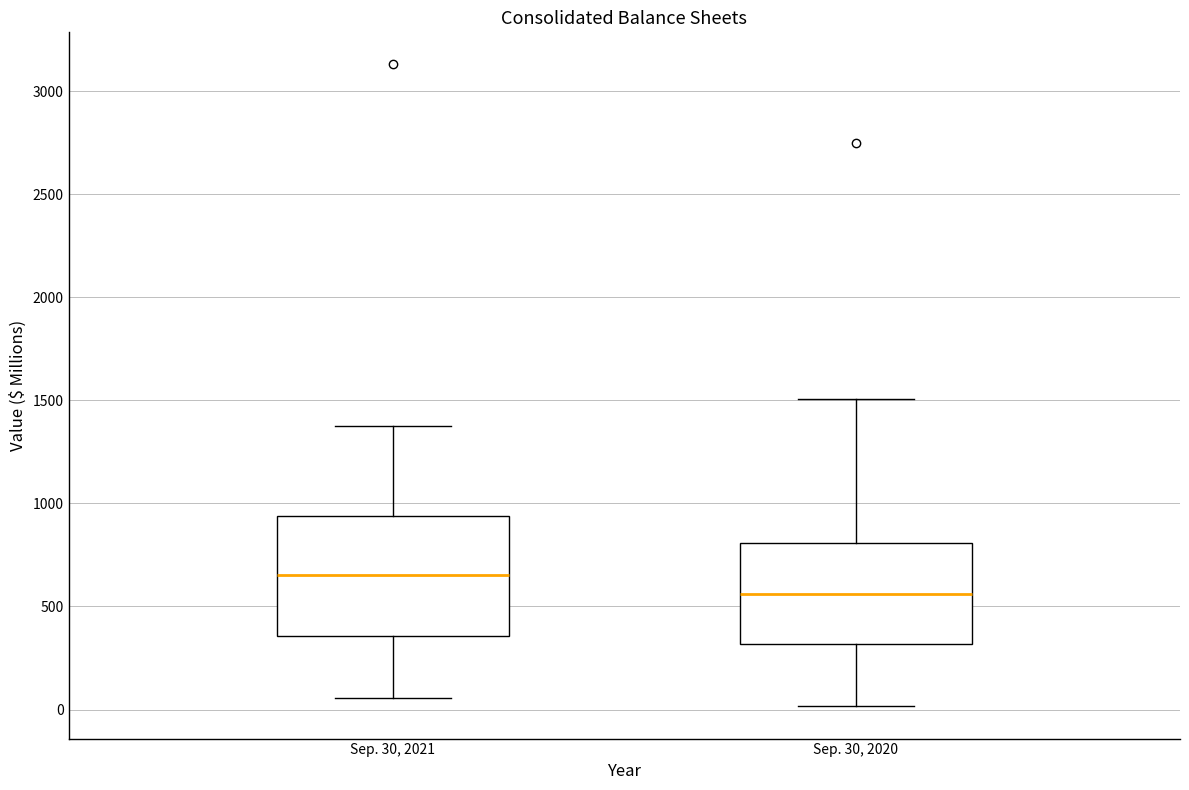

Reading left to right, transcribe this box plot: for each box, give where its median line is, the range the box spans, and where its two whiskers end, as read against the y-axis. The values are not printed on the chart, so give them approximately, as read against the axis.

Sep. 30, 2021: median 650, box 350 to 950, whiskers 50 to 1400
Sep. 30, 2020: median 550, box 300 to 800, whiskers 0 to 1500